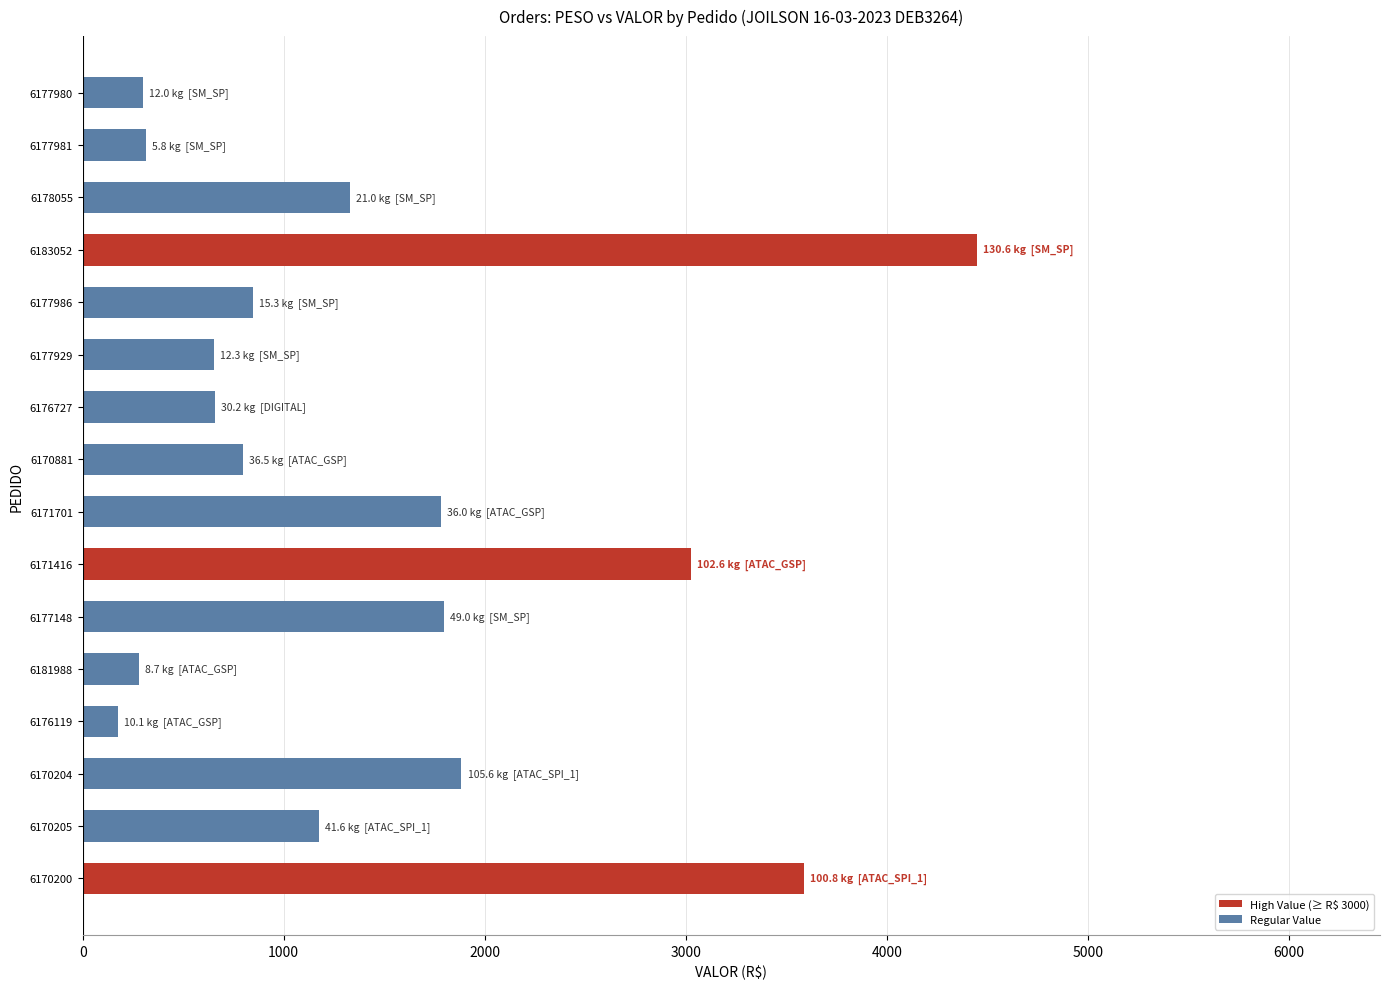

Which has a higher value, 6177980 or 6178055?

6178055